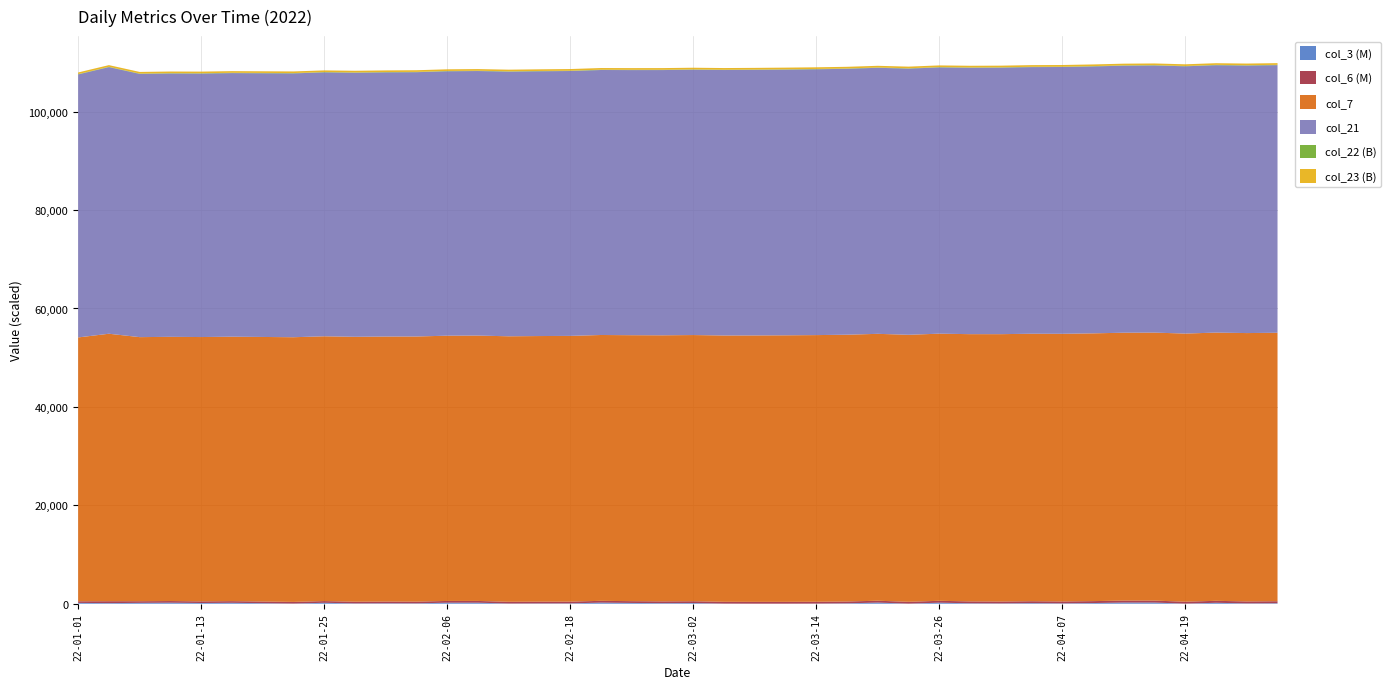

Reading left to right, transcribe all the data shown in this chart.

col_3: 167151944	123562824	176385448	211828264	144744096	187847992	109578496	29519792	192962040	65262392	91366712	76363472	212336968	210456608	39337680	63324752	68991040	227042600	158904520	114189520	138753400	23927048	10031280	10018688	26973736	79473992	232433424	14157336	213638488	90432264	63765920	123562824	73836424	136657056	242614592	237532096	17247336	192100584	67773392	102770056
col_6: 327548175	385653821	331343730	332670629	333855485	336827943	338524735	340099325	343812854	345572096	347167301	348830172	351784083	353507267	355420331	357415128	358259655	359792179	361660867	364231996	365996841	367428514	369501474	370945942	372427090	373864636	376239966	378547581	380095279	382385816	384053874	385653821	388279663	391619518	392987694	394594410	396333368	398243920	399963858	404043581
col_7: 53621	54357	53669	53693	53716	53740	53764	53788	53811	53835	53859	53882	53906	53930	53954	53977	54001	54025	54049	54072	54096	54120	54143	54167	54191	54215	54238	54262	54286	54310	54333	54357	54392	54416	54440	54464	54488	54511	54535	54559
col_21: 53450	54186	53498	53521	53545	53569	53592	53616	53640	53664	53687	53711	53735	53759	53782	53806	53830	53853	53877	53901	53925	53948	53972	53996	54020	54043	54067	54091	54115	54138	54162	54186	54221	54245	54269	54292	54316	54340	54364	54387
col_22: 66262470552	66683900632	66296584016	66312587088	66328358488	66339853552	66346707408	66352953352	66361602632	66372103040	66379385592	66393074072	66402114096	66412751864	66424087592	66432983064	66443618224	66454326536	66466756328	66478571816	66489918072	66502890400	66519142336	66539512448	66554494520	66569198720	66587796240	66599642448	66625922288	66643038632	66668556824	66683900632	66705790936	66727801632	66743926984	66759099544	66771586632	66784455080	66797498872	66816527456
col_23: 330548438699	337267714173	330834238140	331035897741	331201503236	331403726033	331623785558	331782633886	331922325306	332266854351	332528644594	332785560197	333068378418	333386043876	333647680039	333747057980	333874795112	334154860838	334471094428	334734205344	334938420296	335182089044	335245320267	335492359553	335762084578	335989506020	336236216904	336478810820	336687109440	336777094564	337035044496	337267714173	337628640210	337913278746	338195811892	338401096854	338575991219	338872624755	339121680405	339406956830